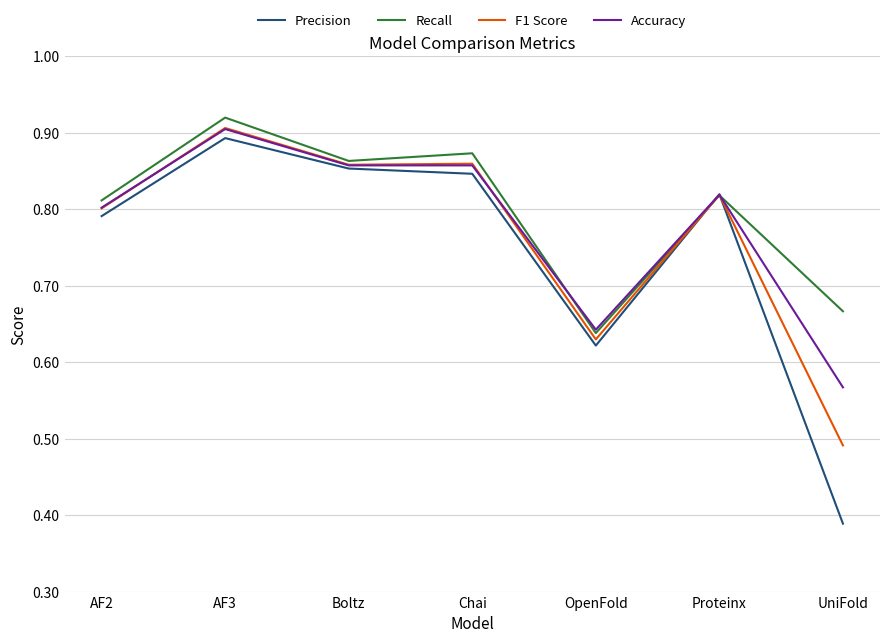

What position from the right is OpenFold?

3